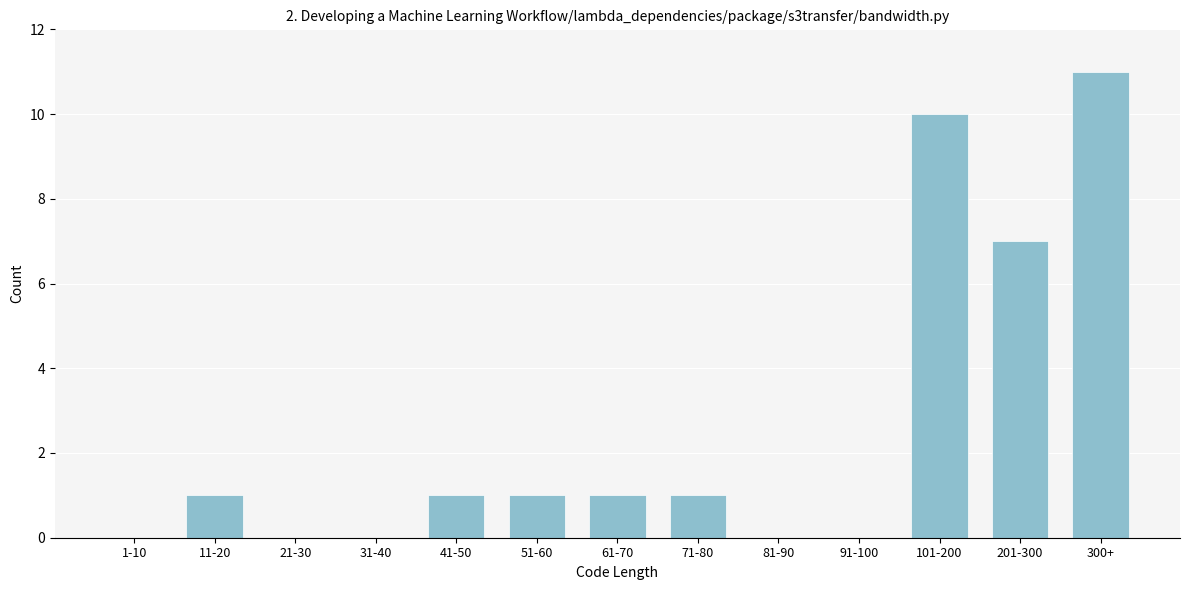

Reading left to right, transcribe all the data shown in this chart.

1-10=0	11-20=1	21-30=0	31-40=0	41-50=1	51-60=1	61-70=1	71-80=1	81-90=0	91-100=0	101-200=10	201-300=7	300+=11